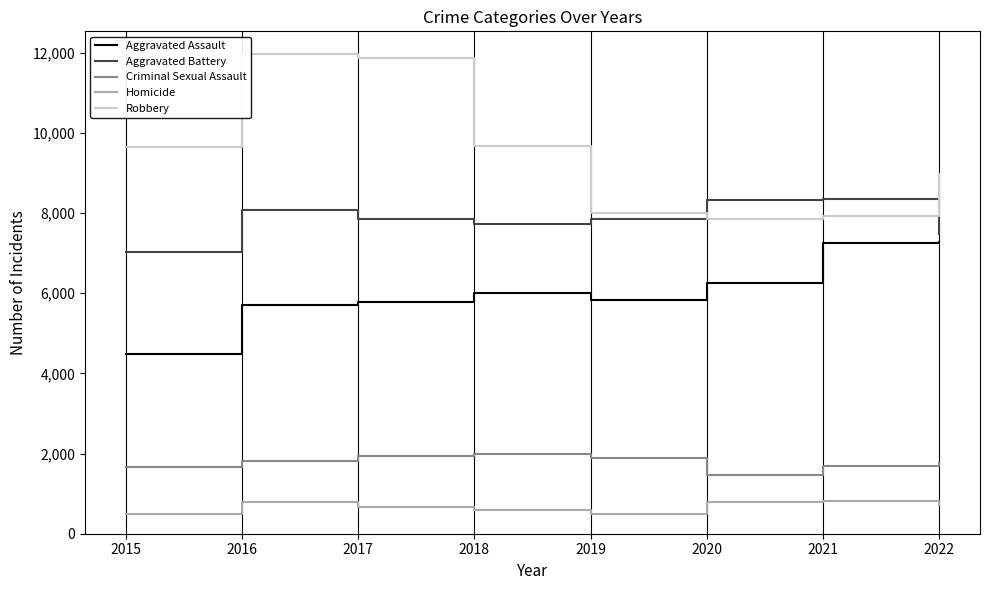

True or false: Homicide and Criminal Sexual Assault intersect in this chart.

False